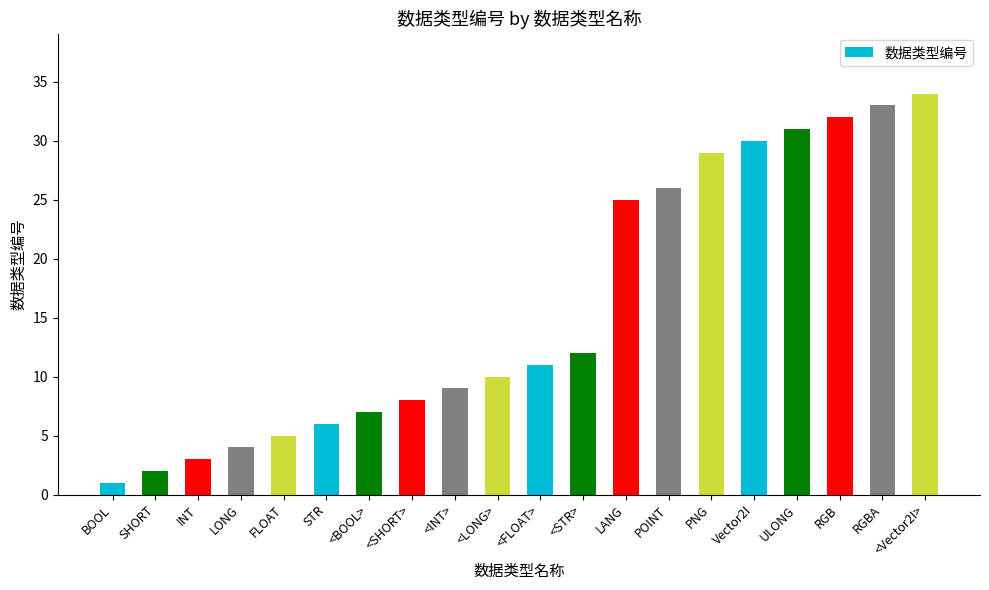

Rank the categories by value from lowest to highest.

BOOL, SHORT, INT, LONG, FLOAT, STR, <BOOL>, <SHORT>, <INT>, <LONG>, <FLOAT>, <STR>, LANG, POINT, PNG, Vector2I, ULONG, RGB, RGBA, <Vector2I>